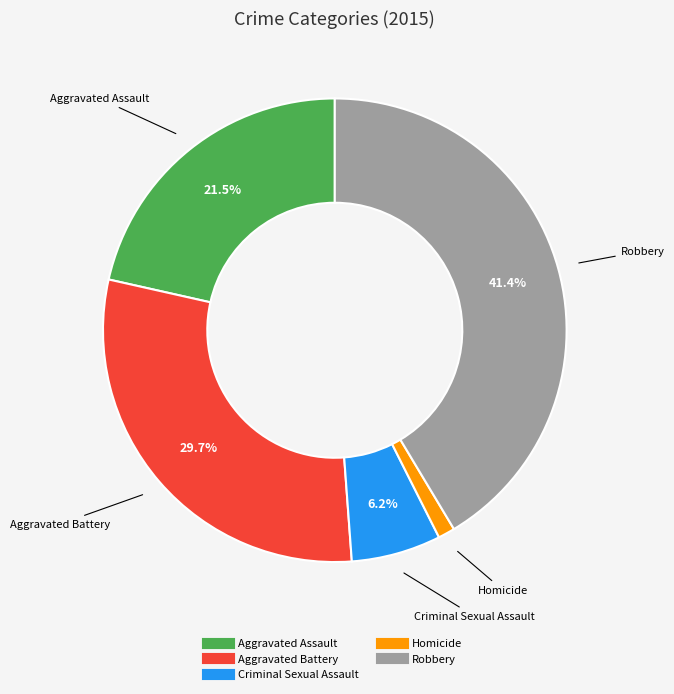

True or false: Robbery accounts for 27% of the total.

False